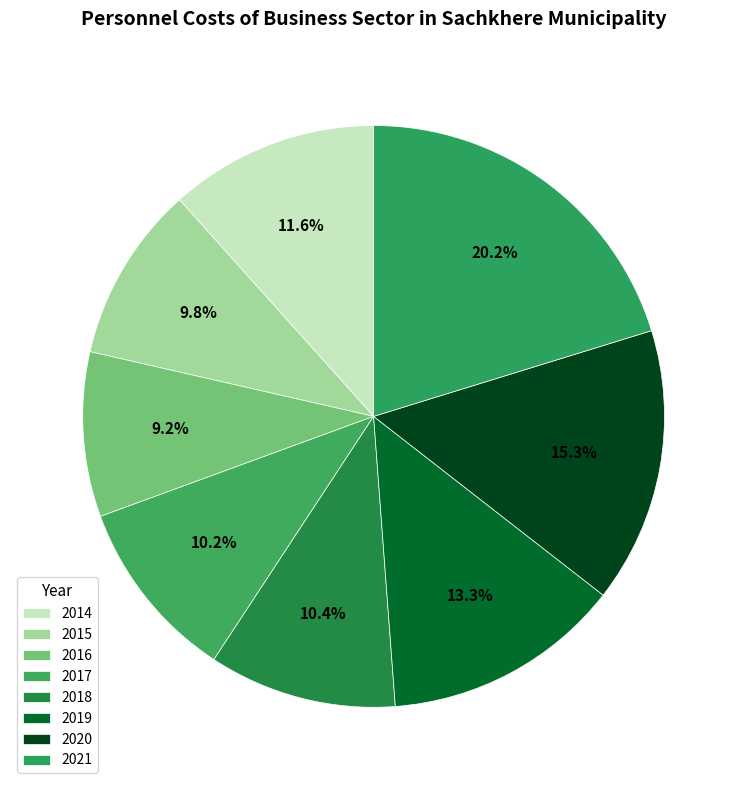

What is the smallest slice in the pie chart?

2016